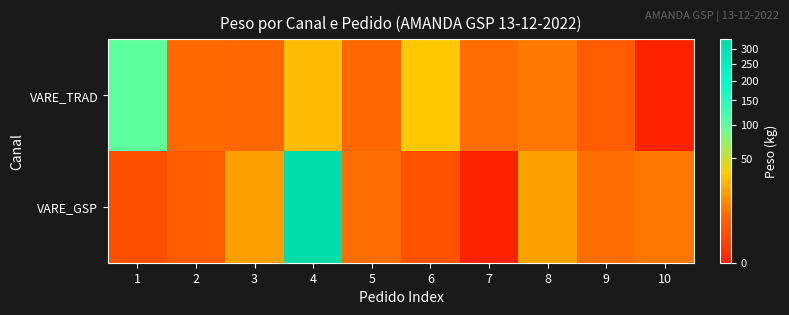

Between 5 and 3, which is larger?

5